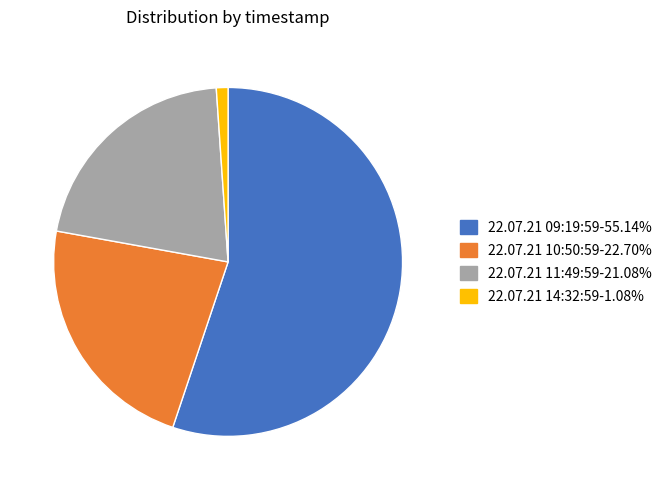

Is the sum of 22.07.21 10:50:59 and 22.07.21 14:32:59 greater than half?

No